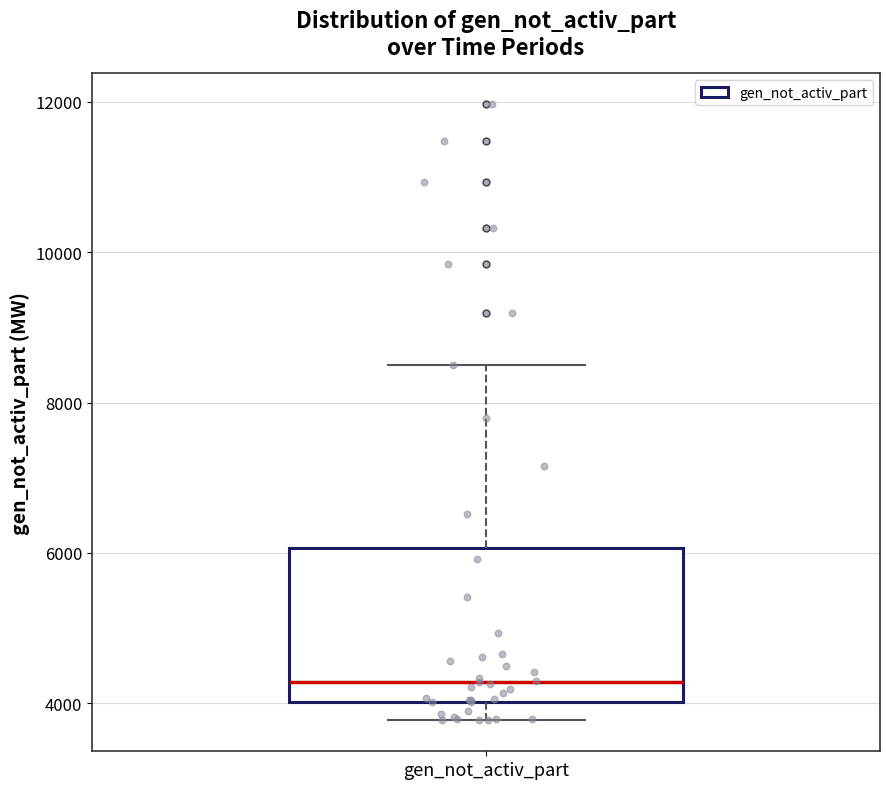

Read this box plot against the y-axis: the position of the median line, the range covered by the box, and the ends of both whiskers. The values are not printed on the chart, so give them approximately, as read against the axis.

median 4200, box 4000 to 6000, whiskers 3800 to 8400